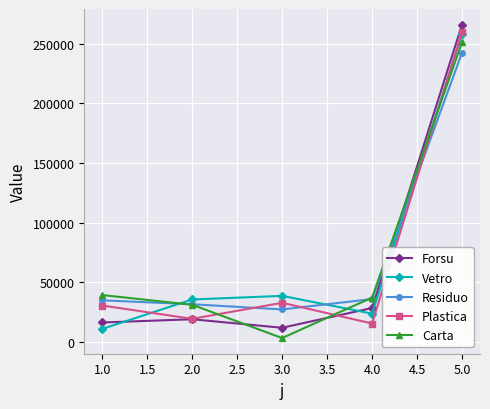

True or false: Forsu and Vetro intersect in this chart.

True